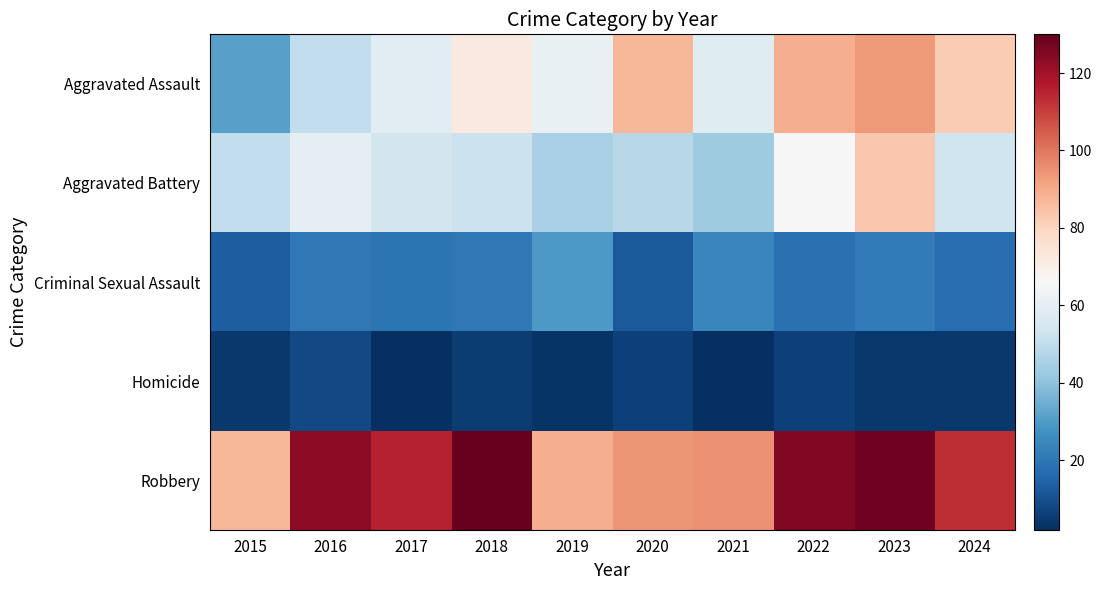

What is the difference between the highest and lowest values at 2015?

83